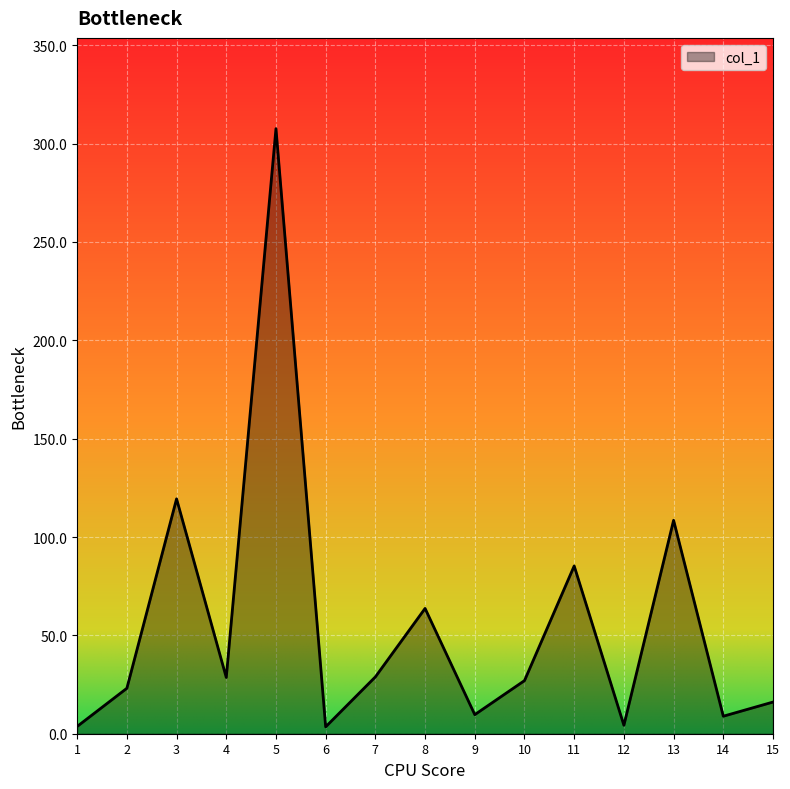

What is the greatest value displayed?

307.6